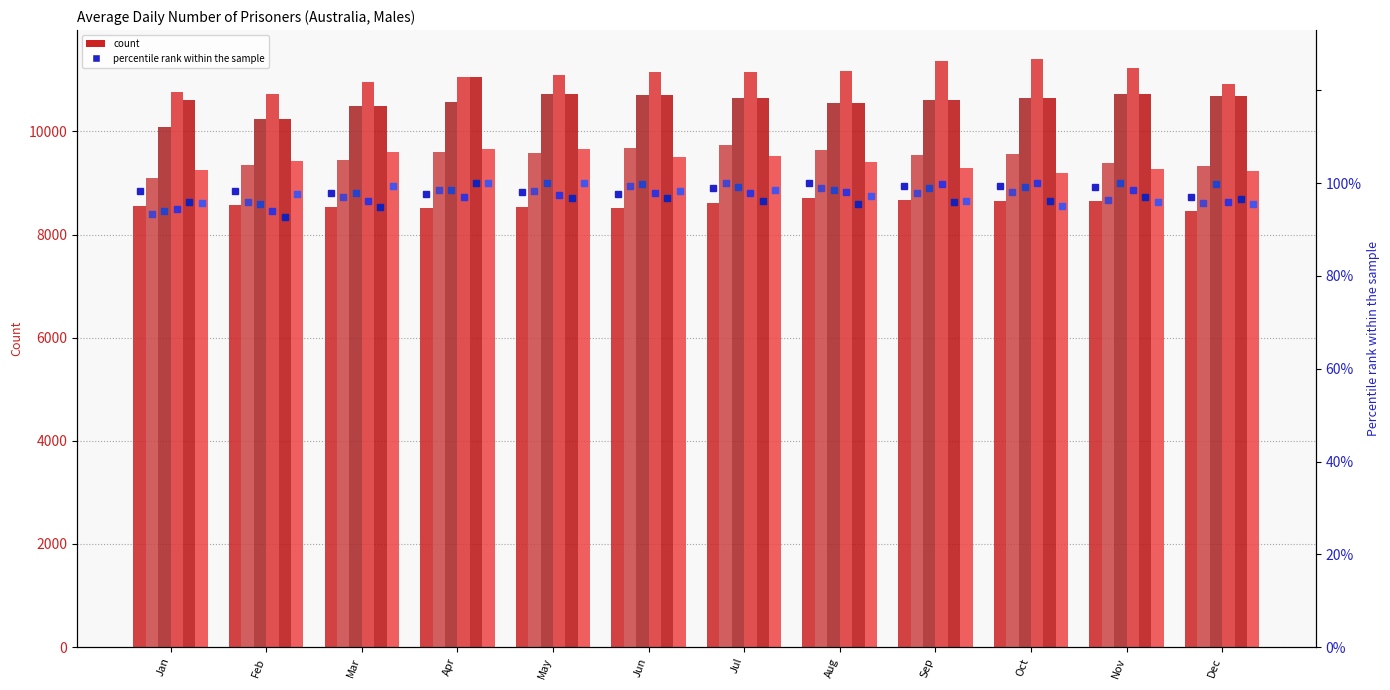

At which category is the sum across all series the highest?

Apr